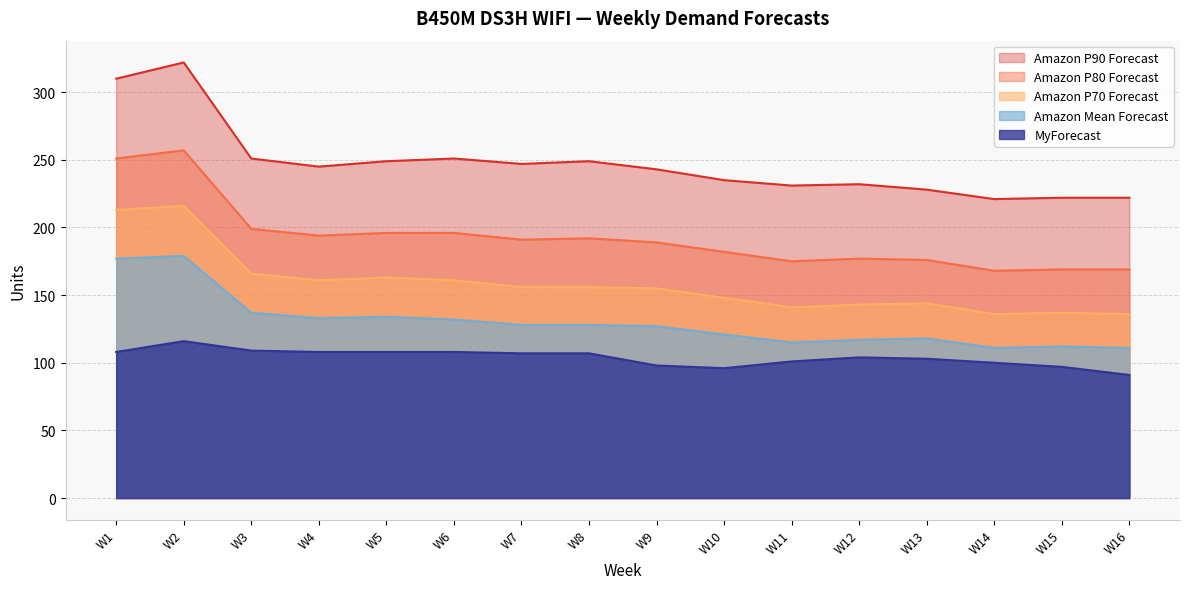

How many interior local valleys does the Amazon P90 Forecast series have?

4